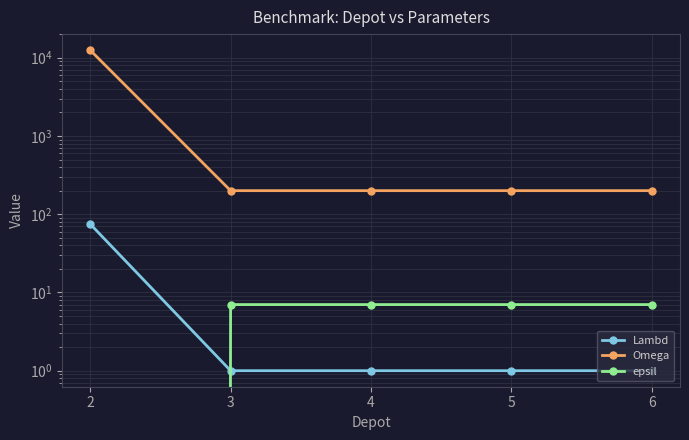

Is it true that Omega equals 200 at 3?

True